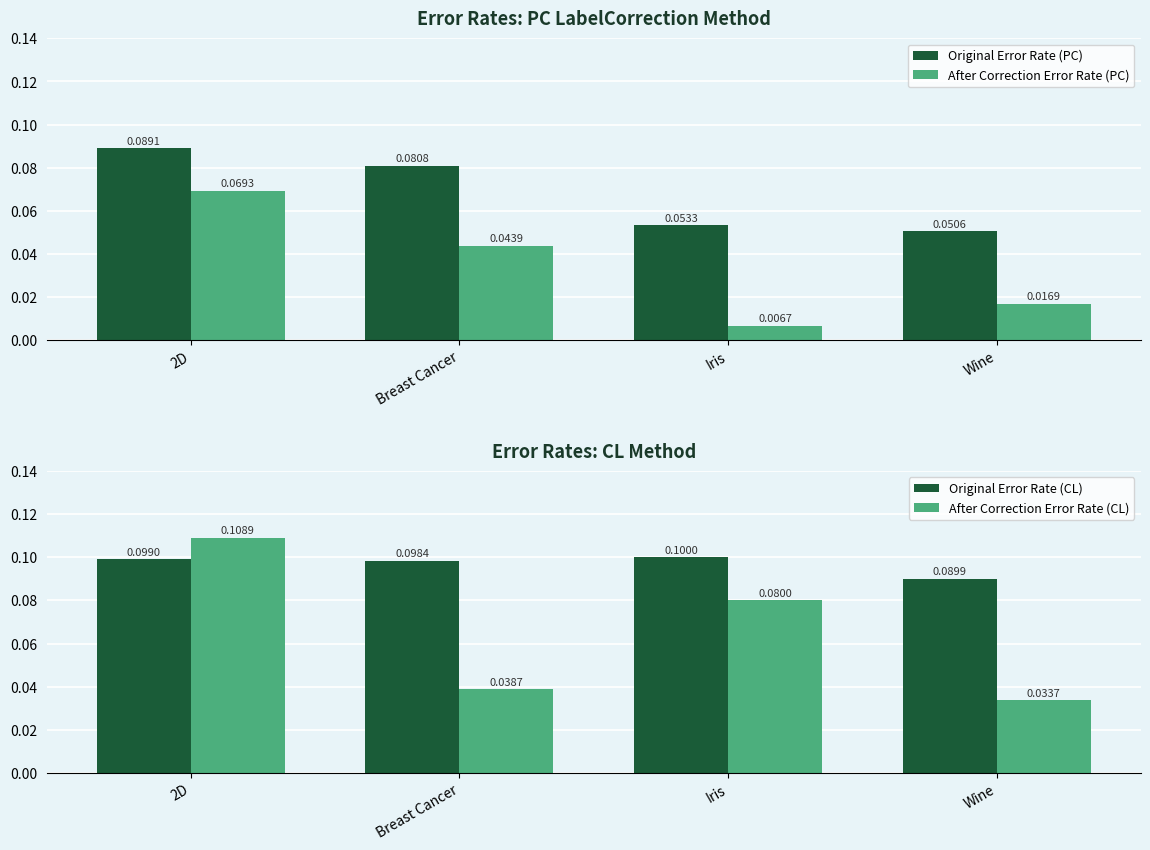

Rank the series at 2D from lowest to highest value.

After Correction Error Rate (PC), Original Error Rate (PC), Original Error Rate (CL), After Correction Error Rate (CL)